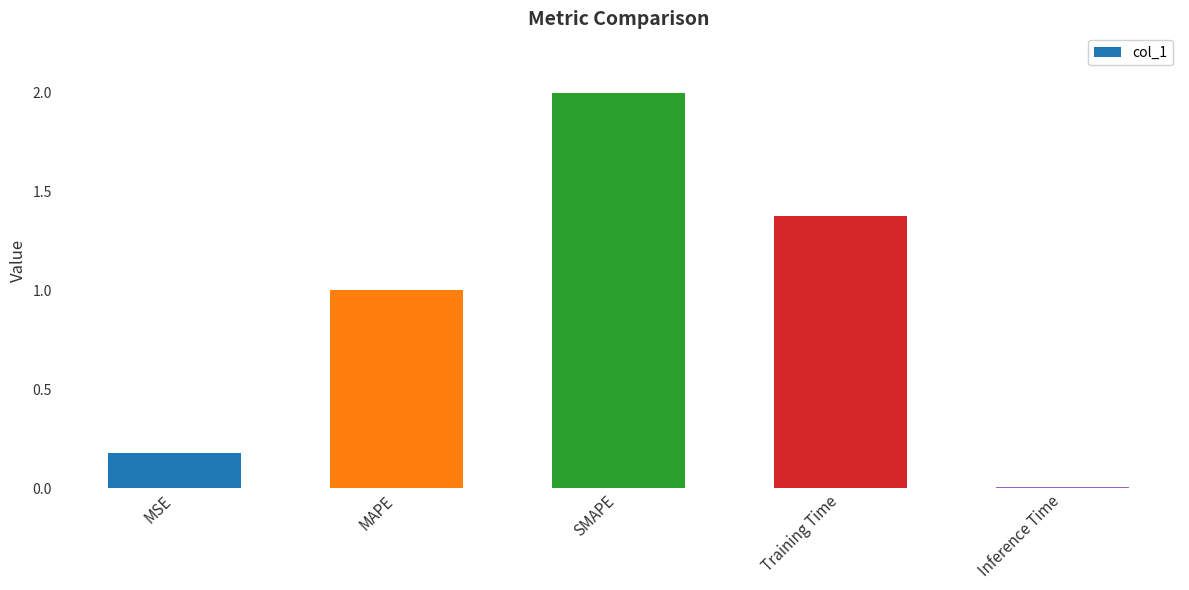

What value does the data have at SMAPE?

2.0